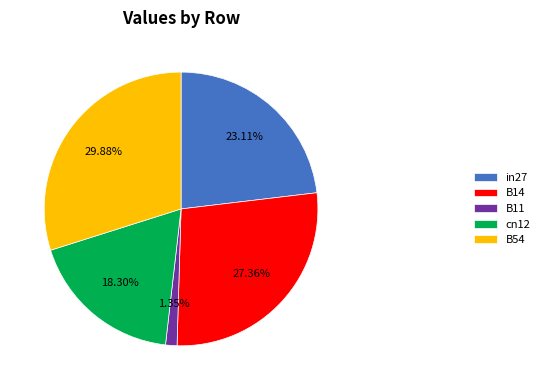

How much of the chart is everything except B54?

70.1%